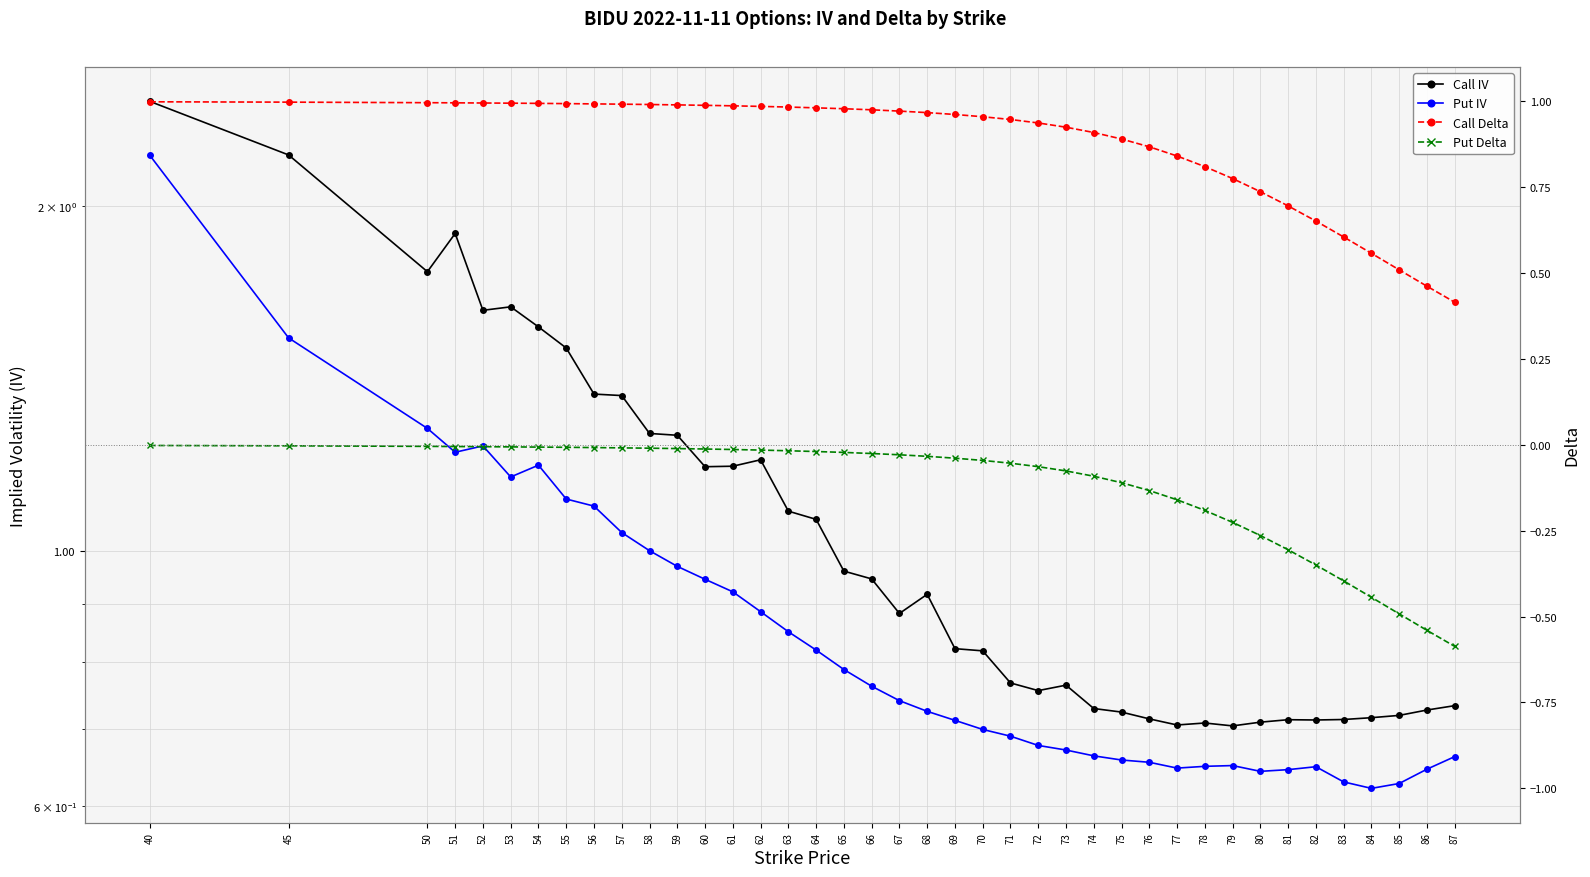

True or false: Call Delta has more than 1 points higher than both neighbors.

False